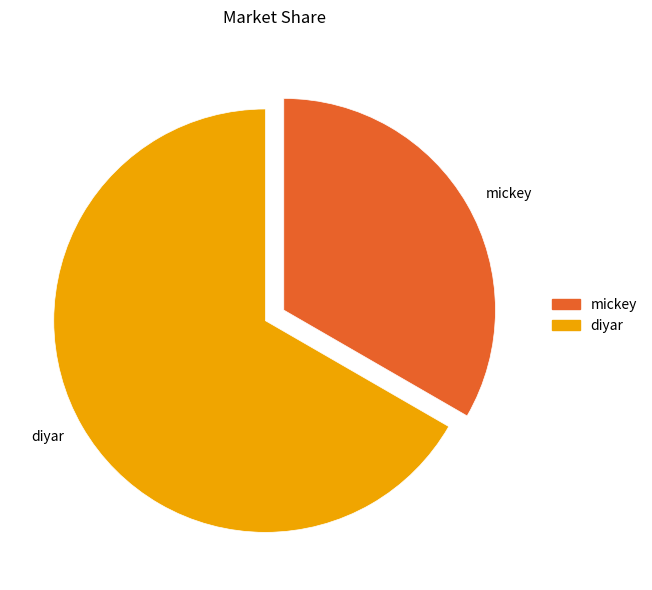

Do diyar and mickey together represent more than half of the pie?

Yes